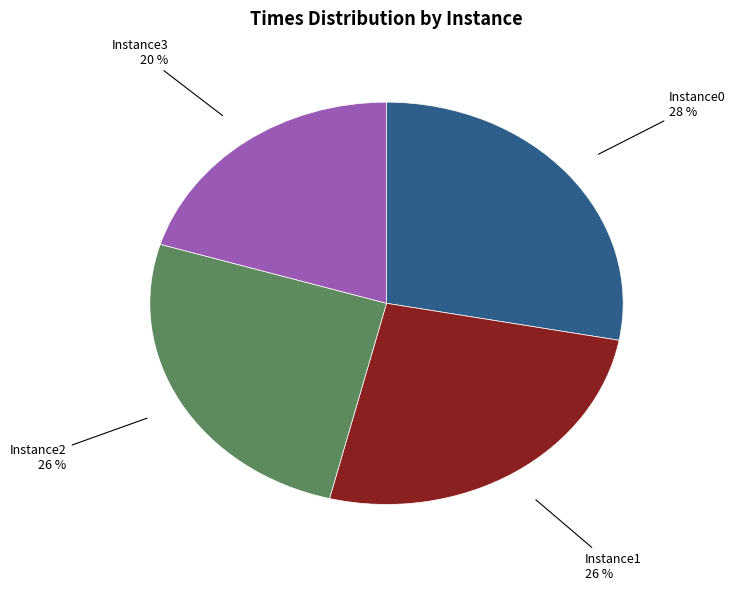

To the nearest percent, what is the difference between the largest and smallest slice percentages?

8%